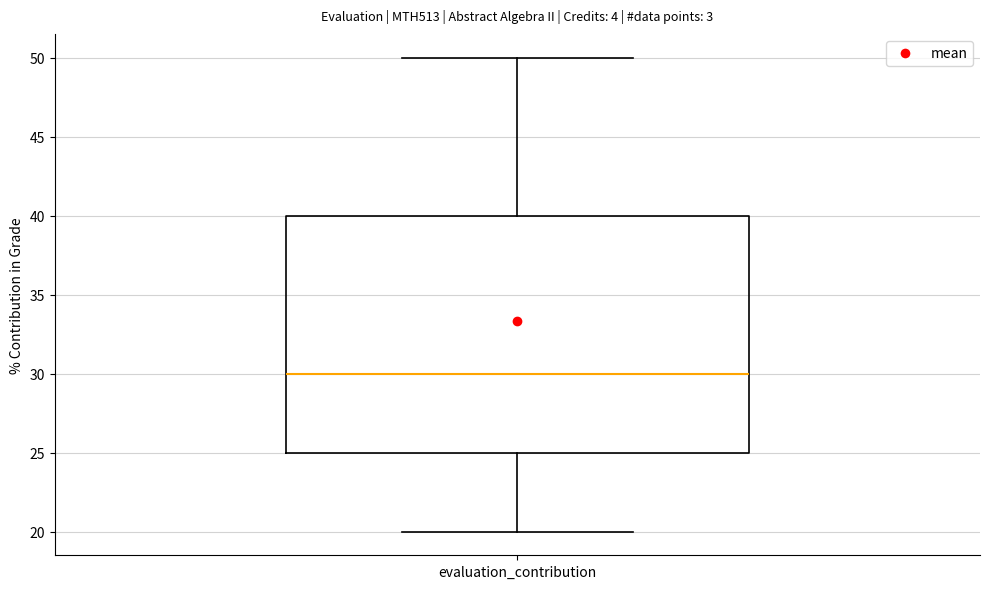

Where is the upper edge of the box for evaluation_contribution on the y-axis? The values are not printed on the chart, so give them approximately, as read against the axis.

40